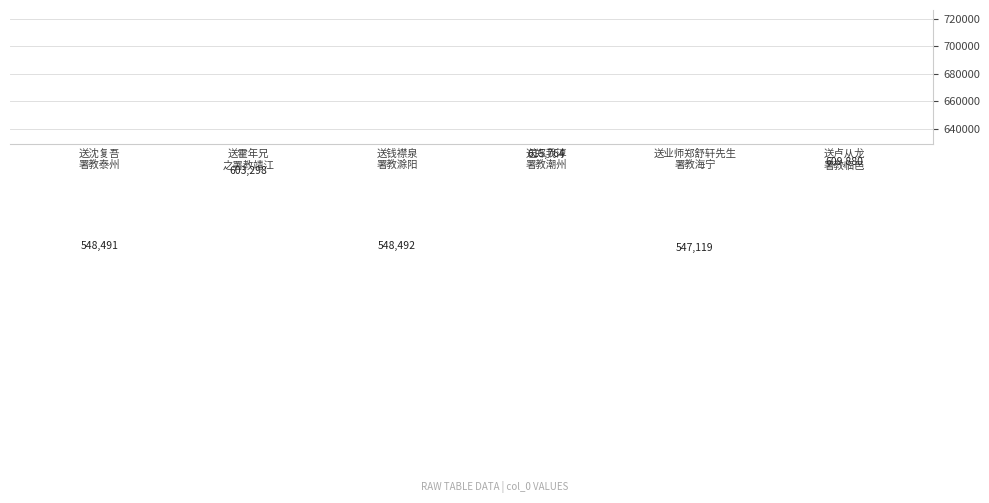

What is the difference between the maximum and minimum values?

68645